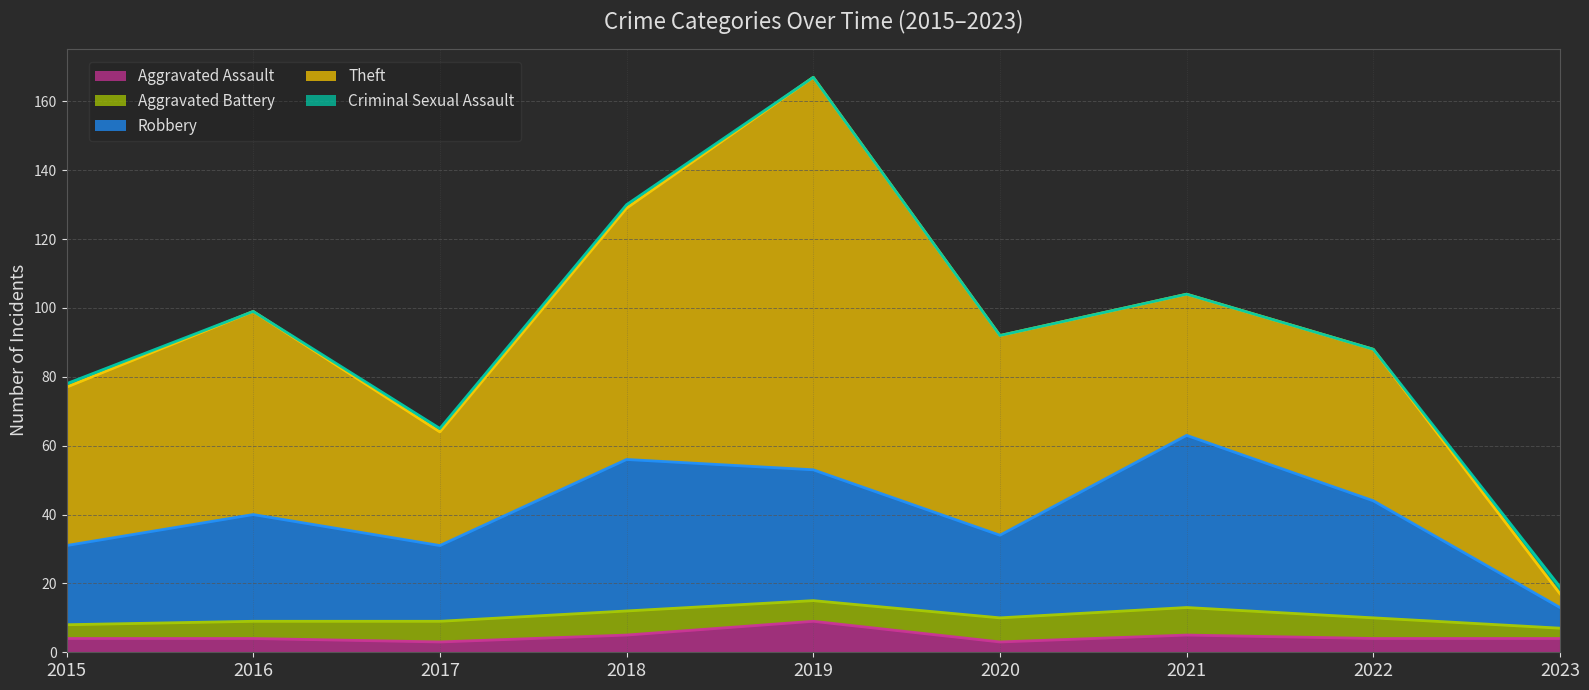

What is the difference between the maximum and minimum values in the Robbery series?

44